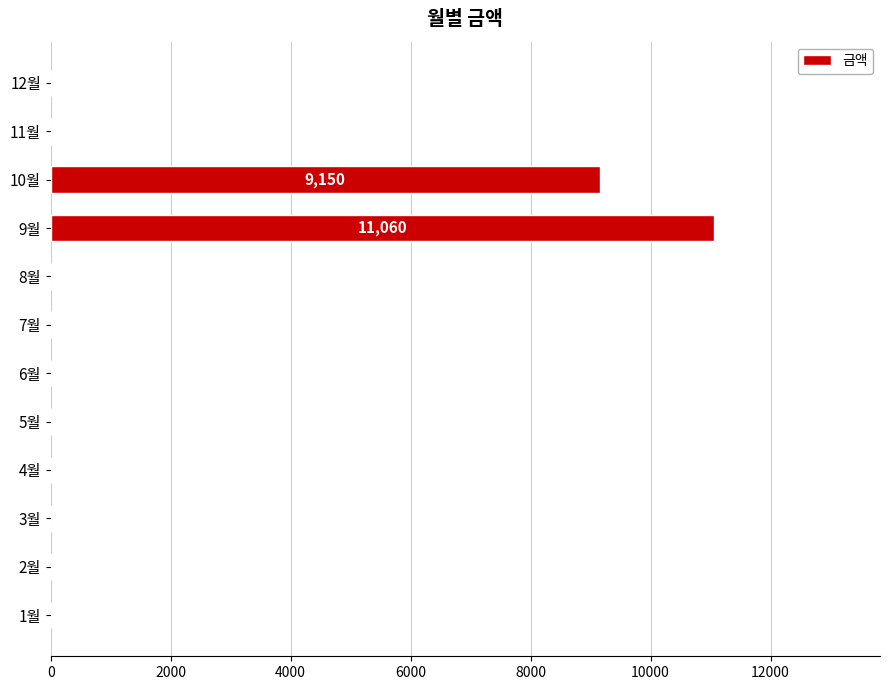

Is it true that the value at 11월 is 0?

True